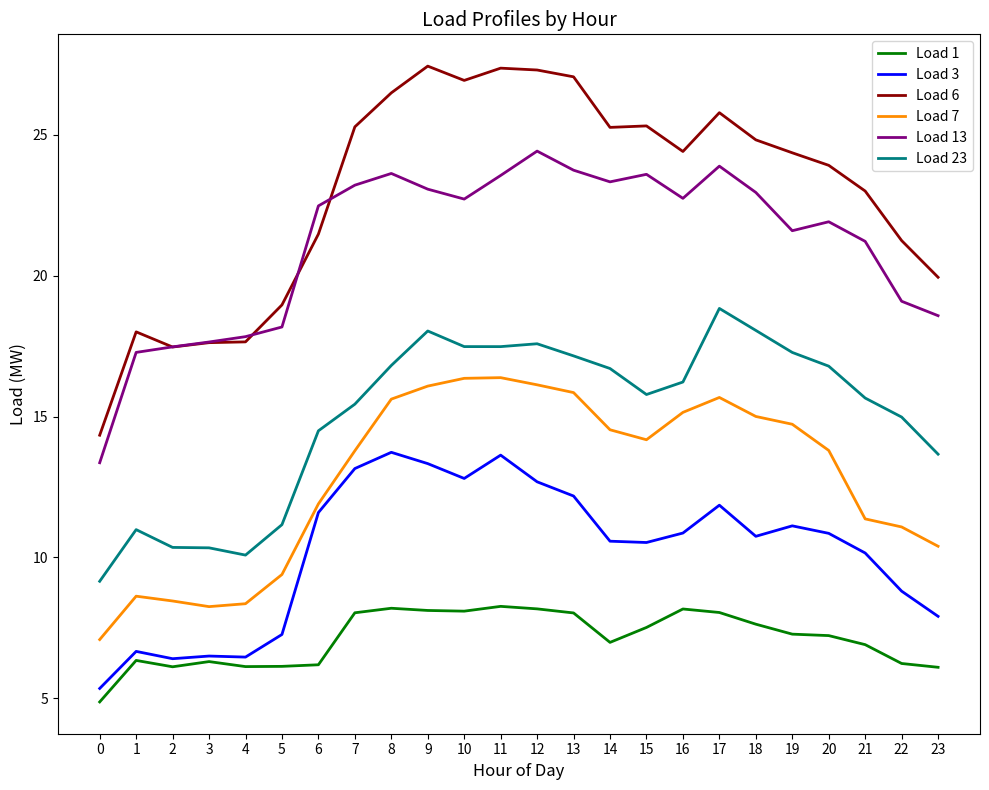

How many lines are shown in the chart?

6